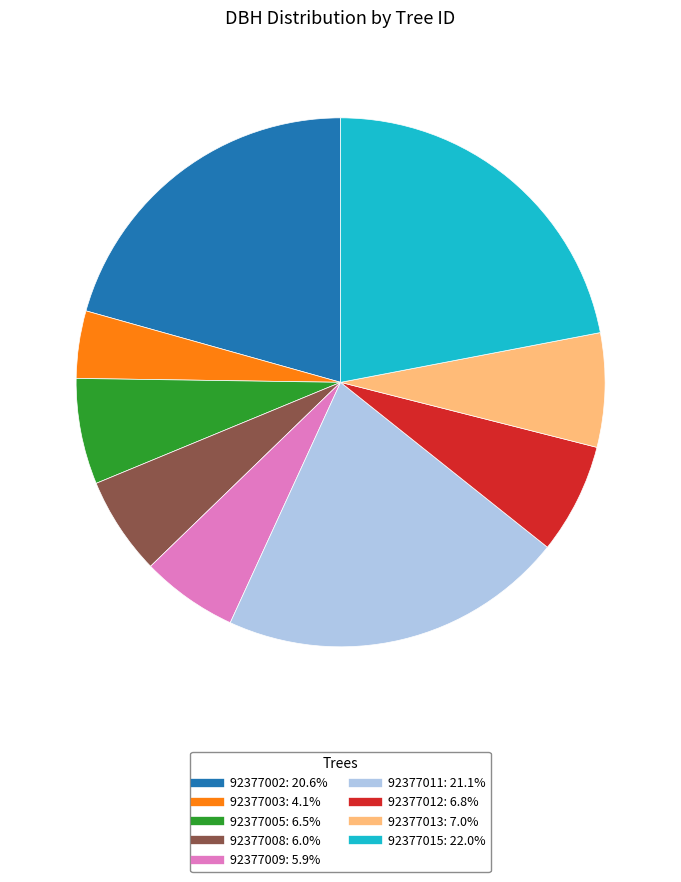

Which slice is the largest?

92377015